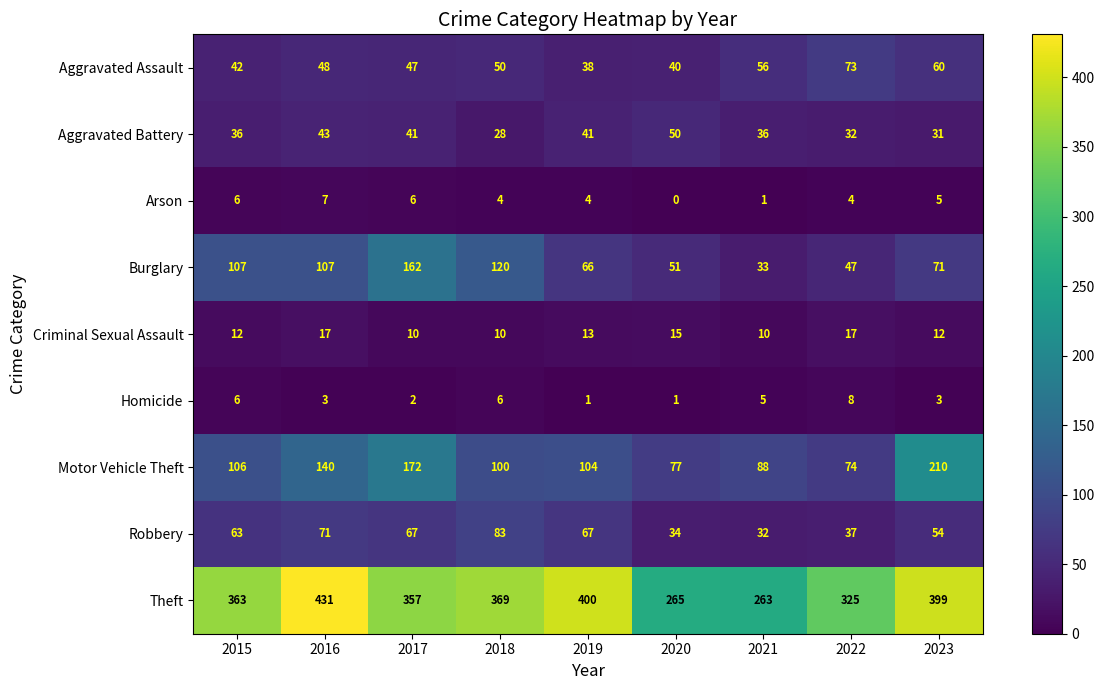

What is the sum of the Criminal Sexual Assault values at 2019 and 2023?

25